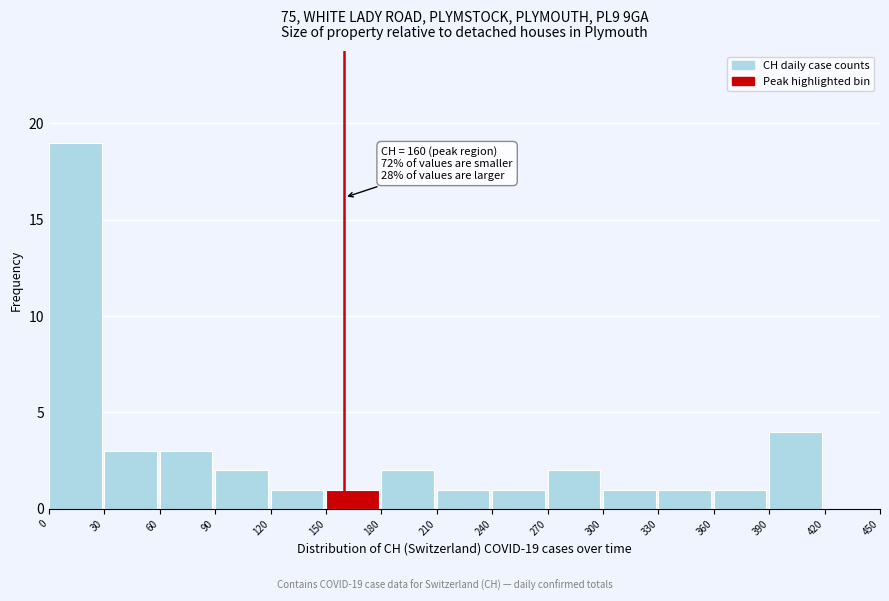

Over which range of the x-axis is the bar tallest?

0 to 30